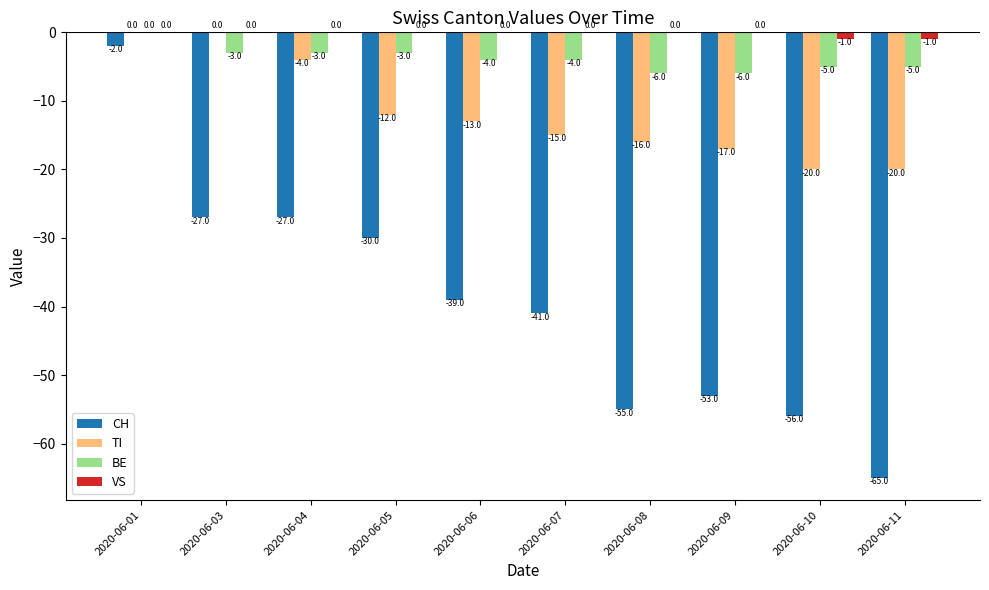

Where is BE nearest to the value -3?

2020-06-03